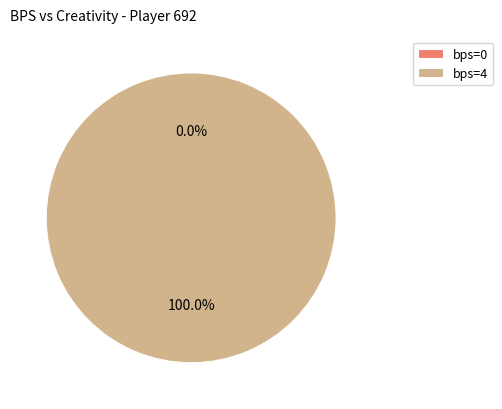

Is there a majority slice in this chart?

Yes